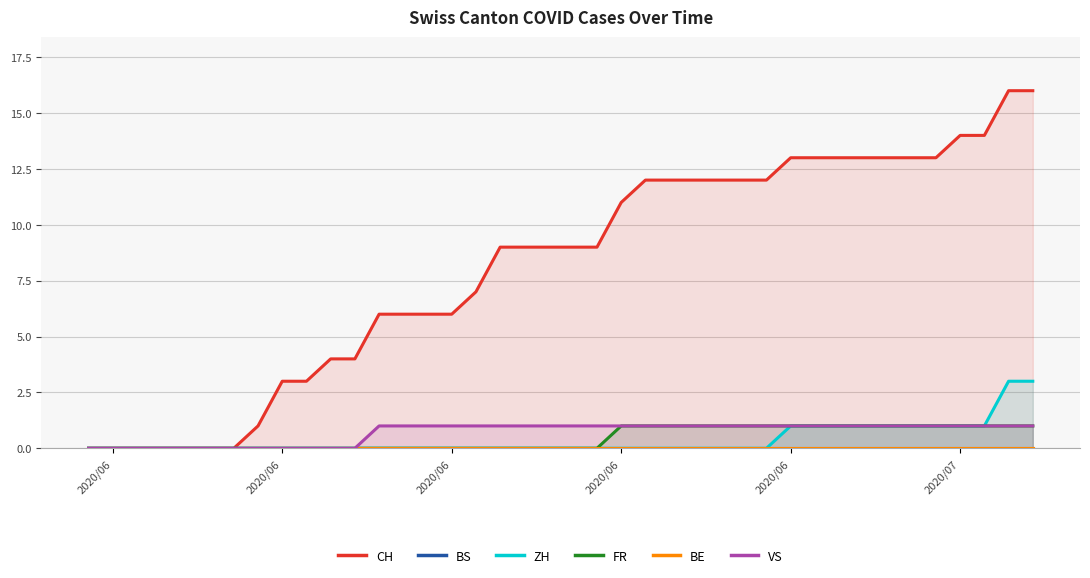

Rank the series at 2020/06 from lowest to highest value.

CH, BS, ZH, FR, BE, VS